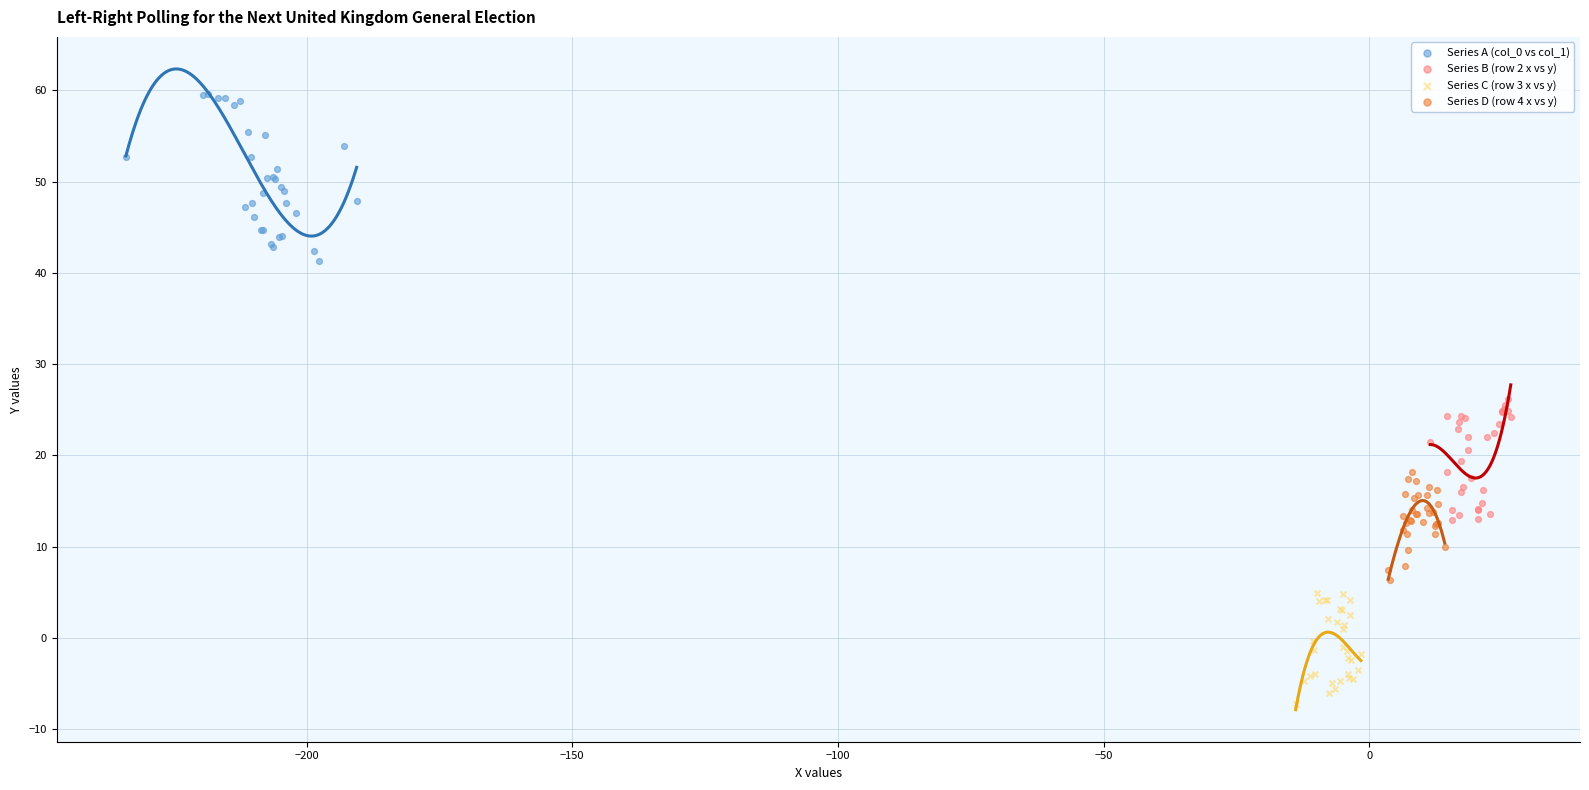

Which series has the widest spread of Y values?

Series A (col_0 vs col_1)